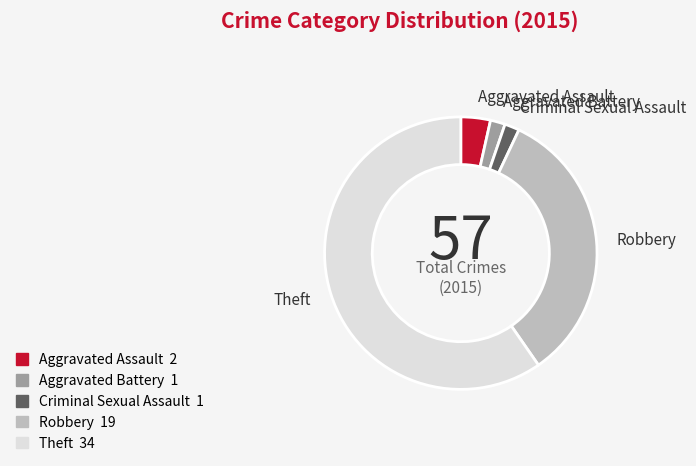

Does Theft represent more than half of the total?

Yes